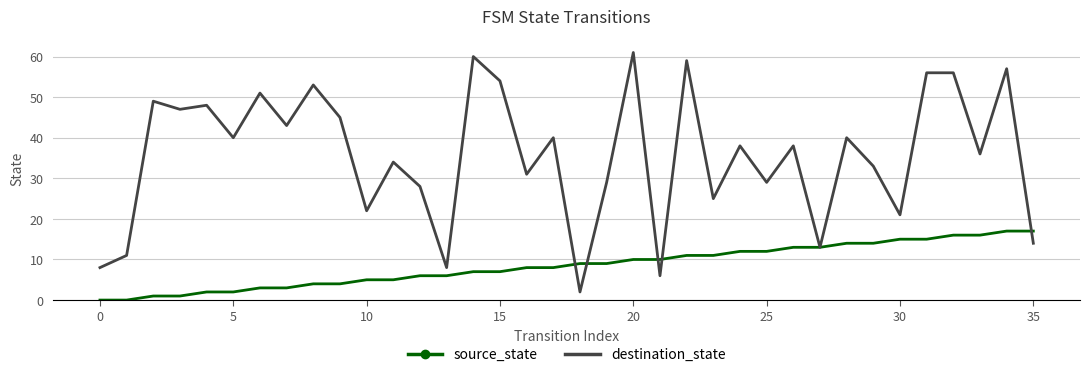

How many categories are shown in the chart?

36